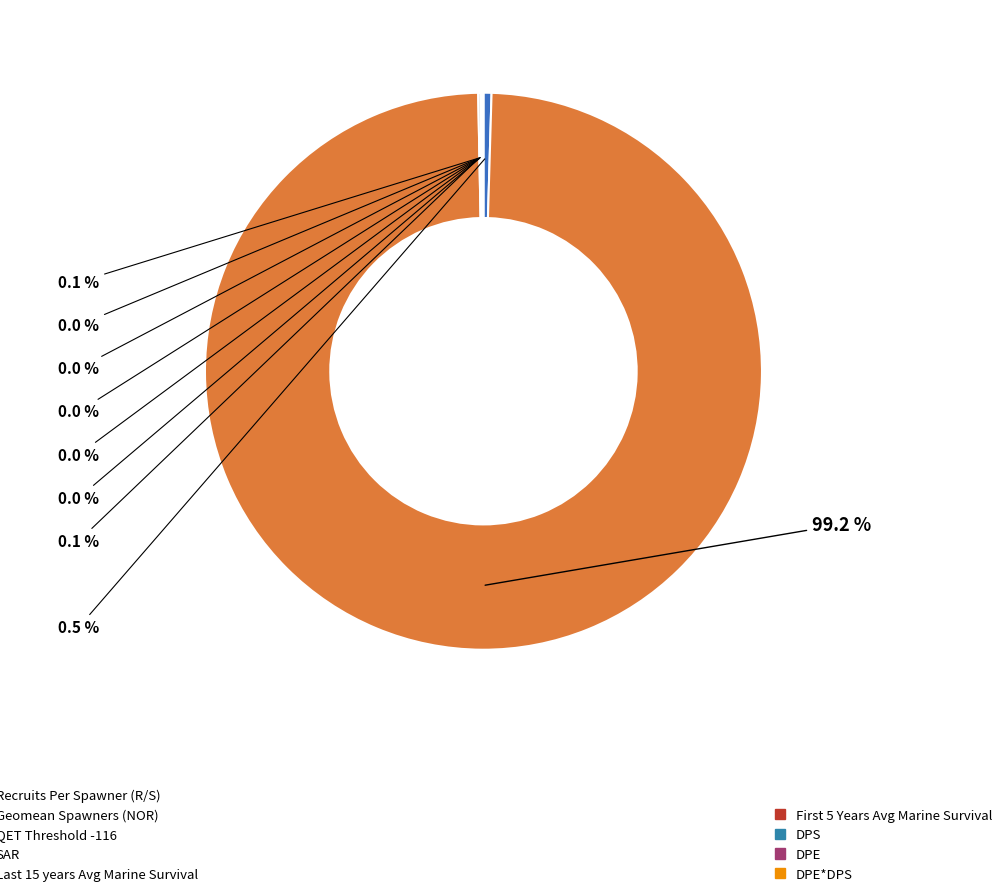

Which slice represents more than half of the pie?

Geomean Spawners (NOR)